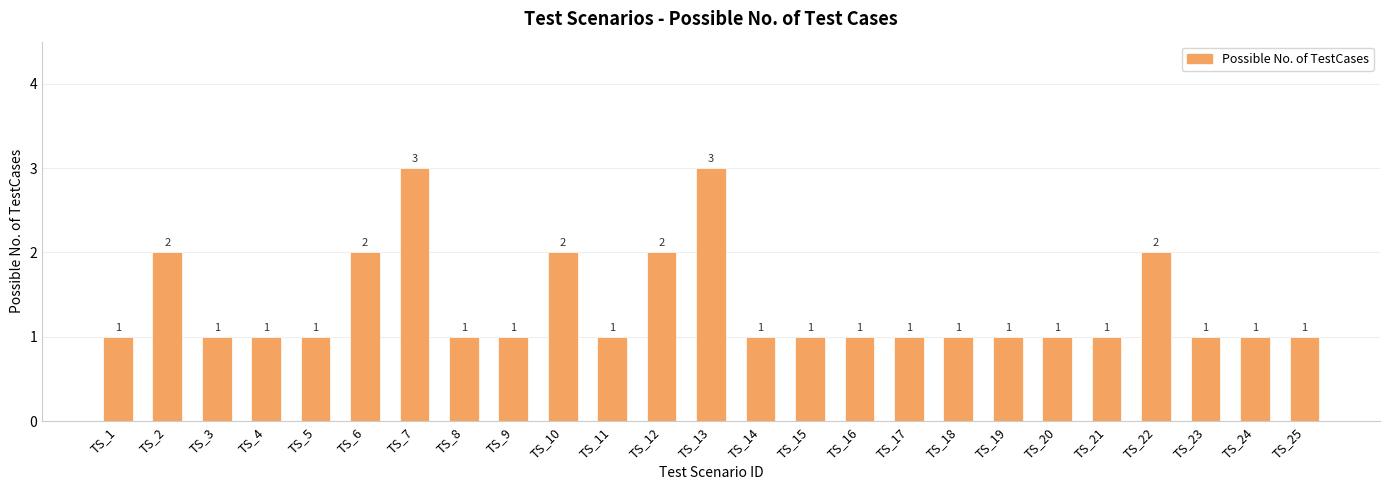

Reading right to left, list all the values displayed in this chart.

TS_25=1	TS_24=1	TS_23=1	TS_22=2	TS_21=1	TS_20=1	TS_19=1	TS_18=1	TS_17=1	TS_16=1	TS_15=1	TS_14=1	TS_13=3	TS_12=2	TS_11=1	TS_10=2	TS_9=1	TS_8=1	TS_7=3	TS_6=2	TS_5=1	TS_4=1	TS_3=1	TS_2=2	TS_1=1